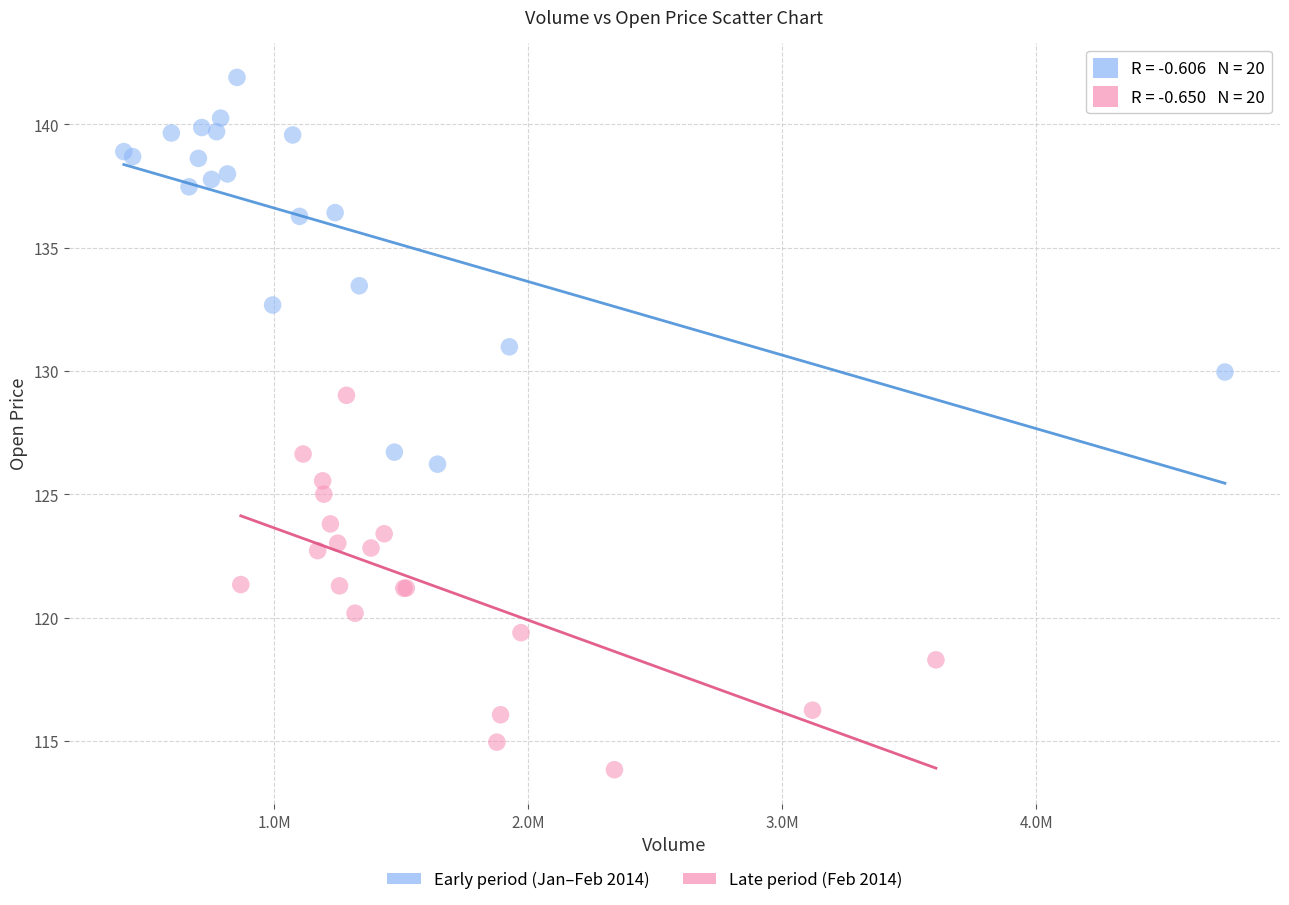

Which series reaches the minimum Y coordinate?

Late period (Feb 2014)